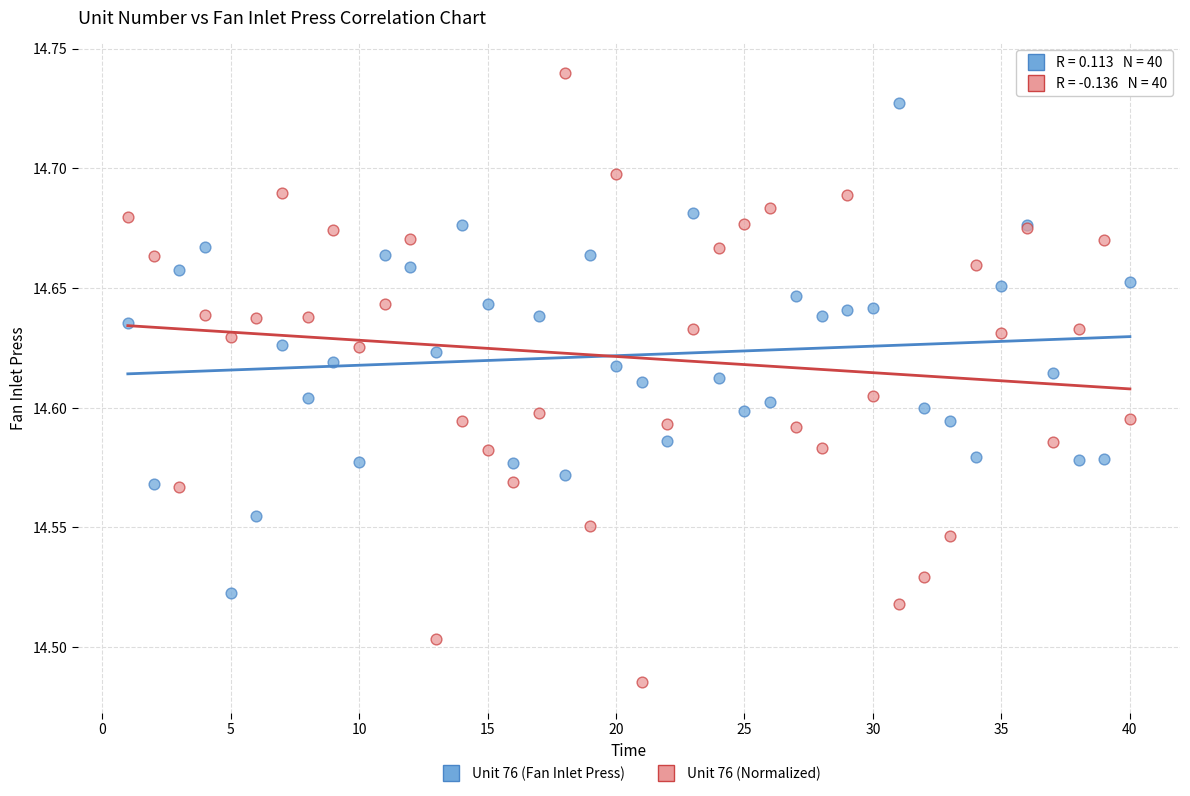

Which series contains the highest Y value?

Unit 76 (Normalized)